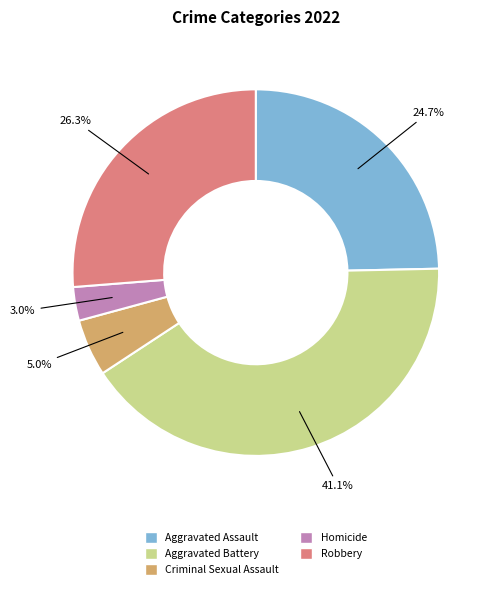

Combined, do Robbery and Aggravated Assault account for over 50%?

Yes